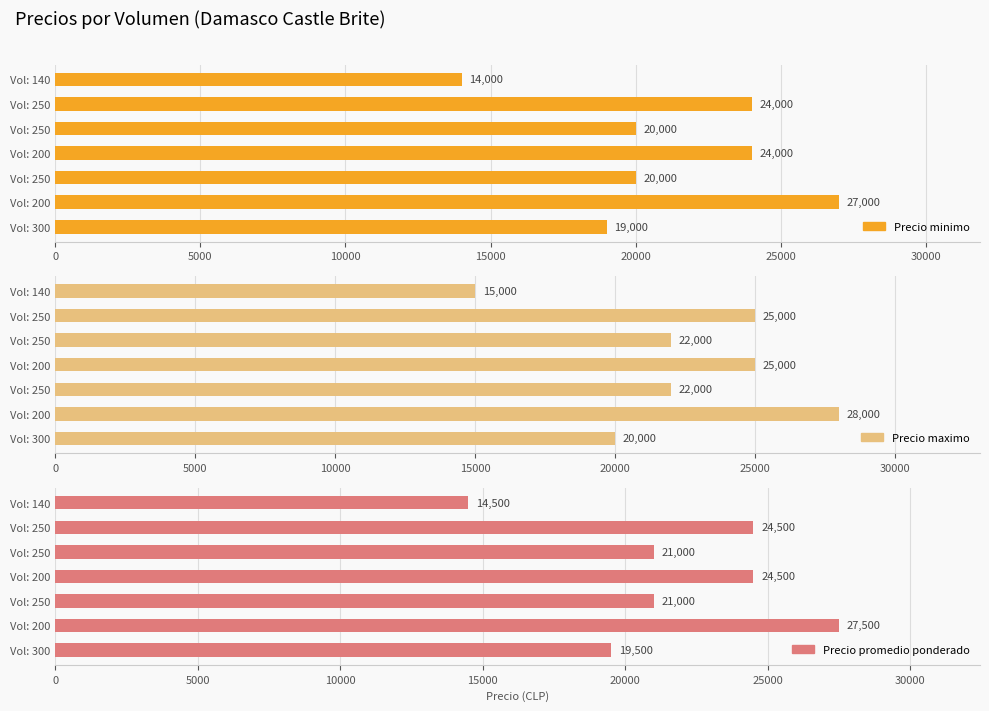

What are all the series names shown in the legend?

Precio minimo, Precio maximo, Precio promedio ponderado